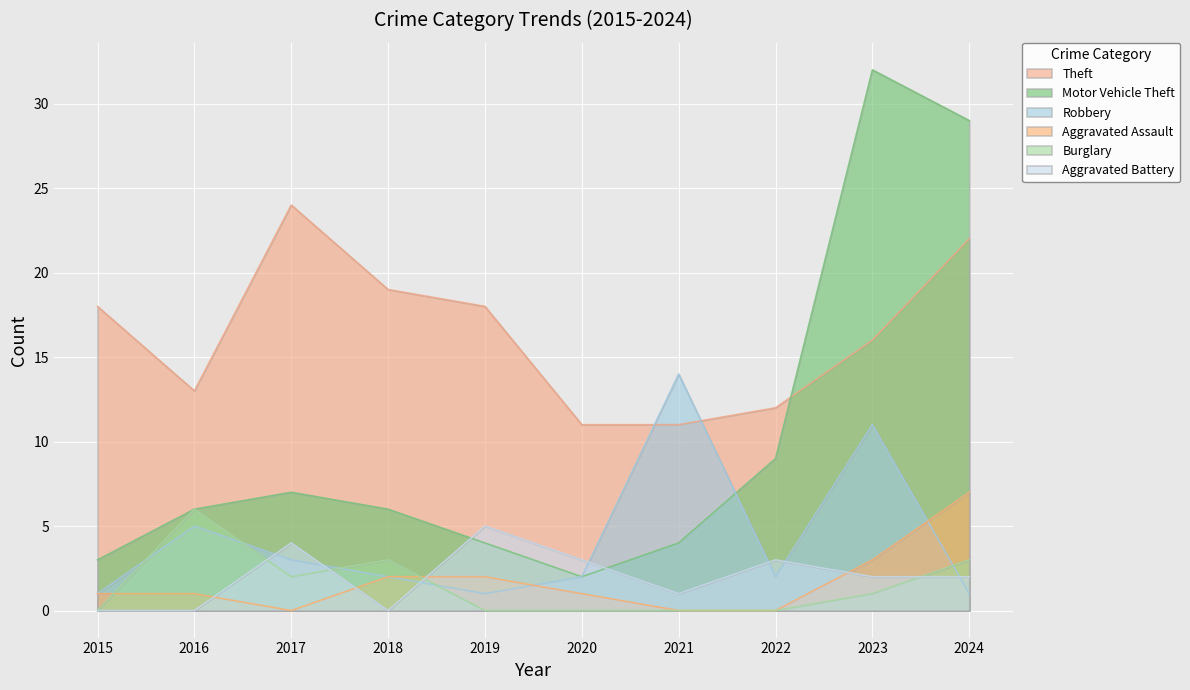

What are all the series names shown in the legend?

Theft, Motor Vehicle Theft, Robbery, Aggravated Assault, Burglary, Aggravated Battery